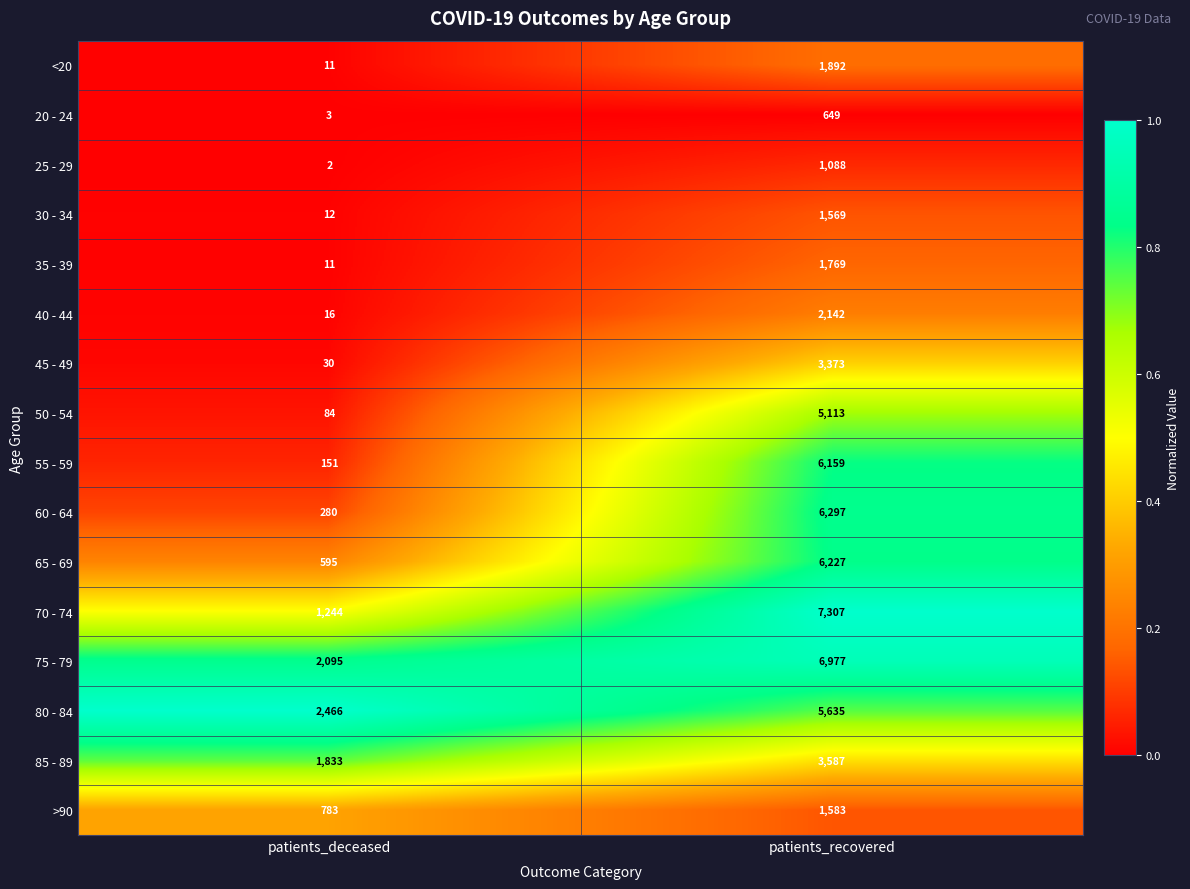

What is the difference between the >90 values at patients_deceased and patients_recovered?

800